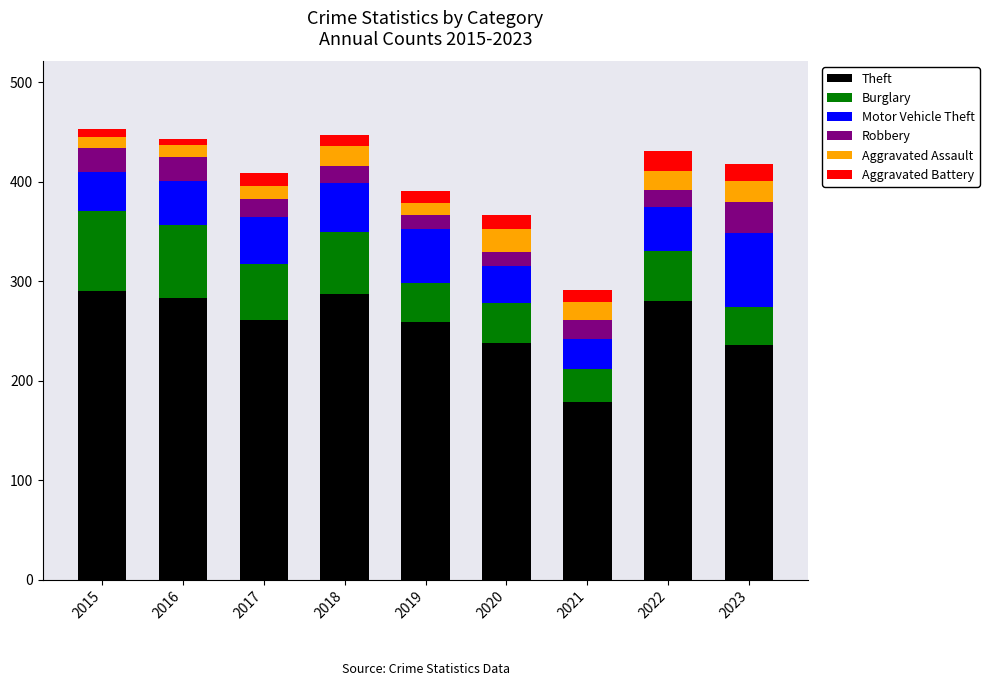

The Theft series shows 397 at 2015. True or false?

False